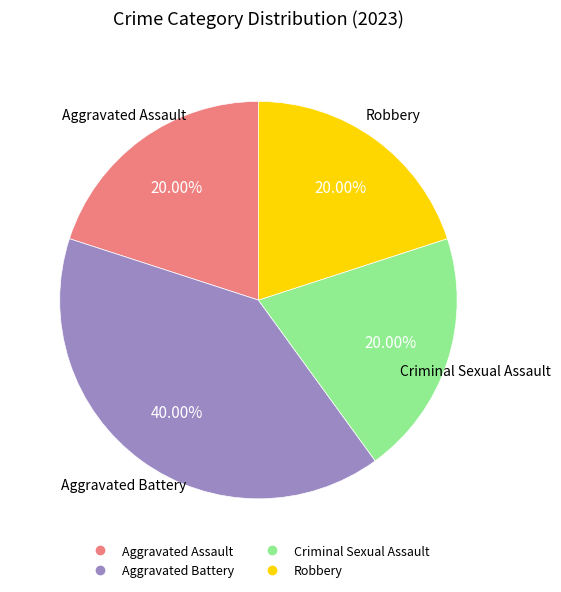

Is there any slice that represents more than half of the pie?

No